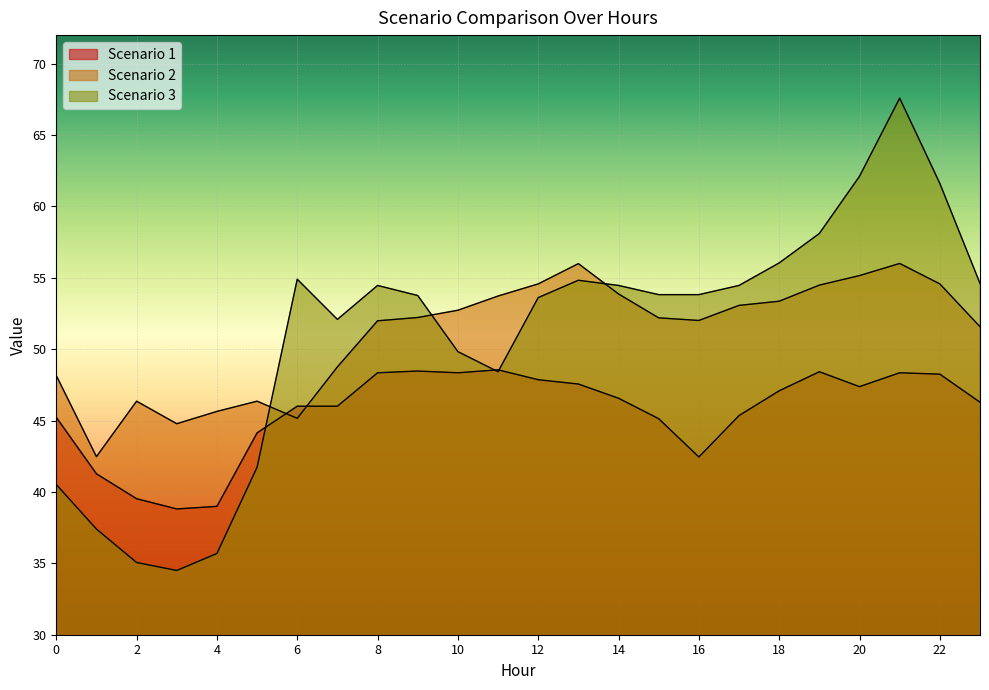

At which label does Scenario 2 first exceed 52?

9